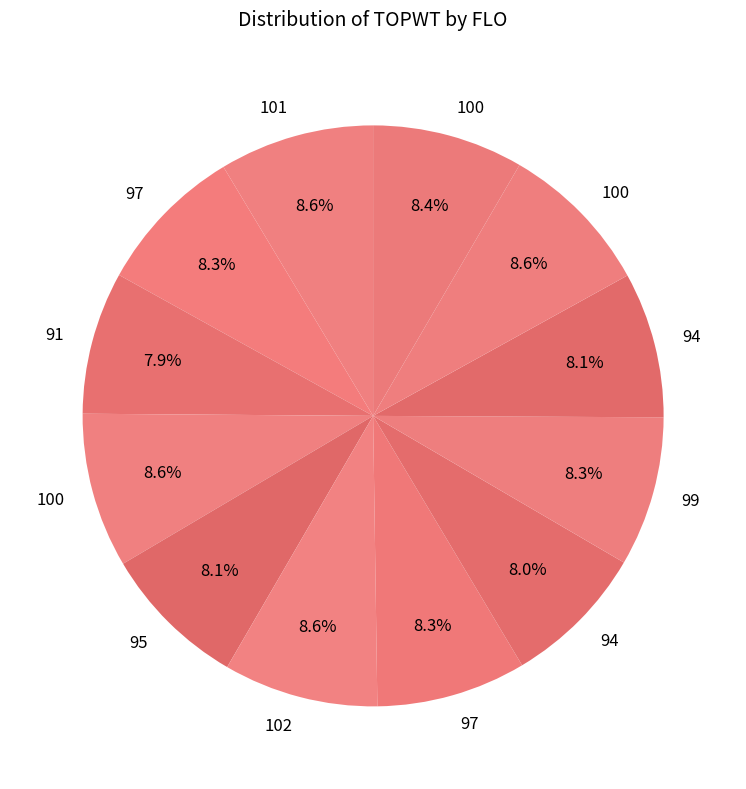

What is the largest slice in the pie chart?

100